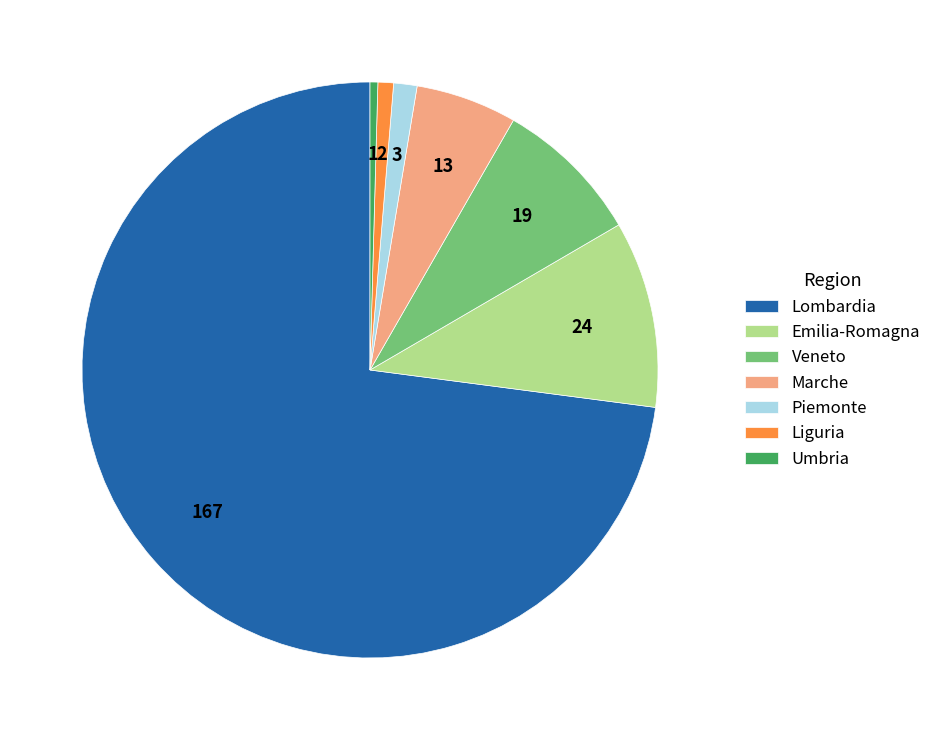

Which has a higher value, Marche or Veneto?

Veneto